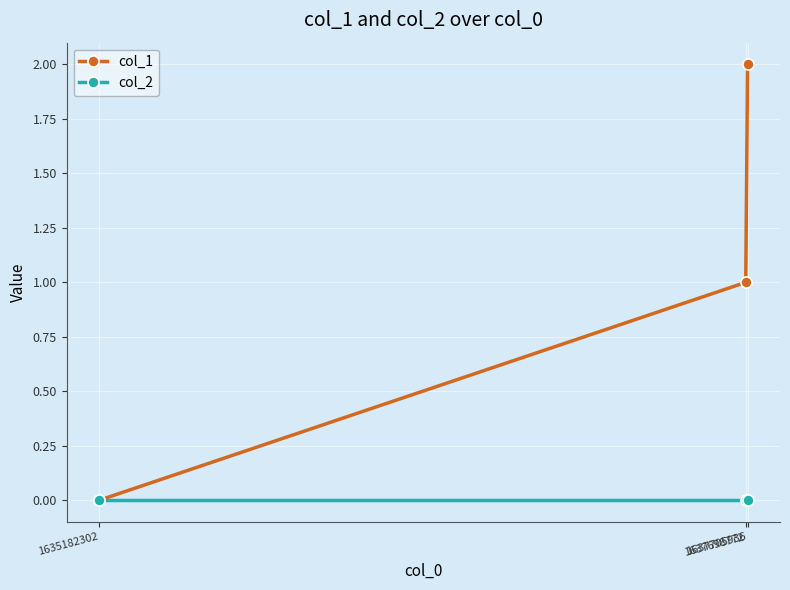

List the series in order of their peak value, lowest first.

col_2, col_1